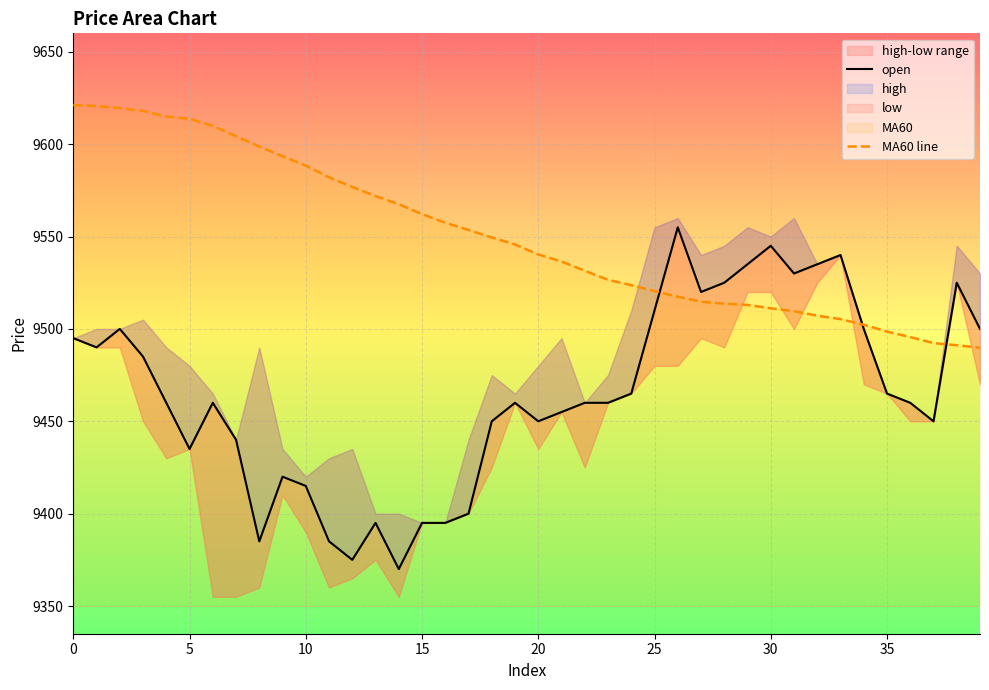

What is the sum of the MA60 line values at 10 and 22?

19151.1